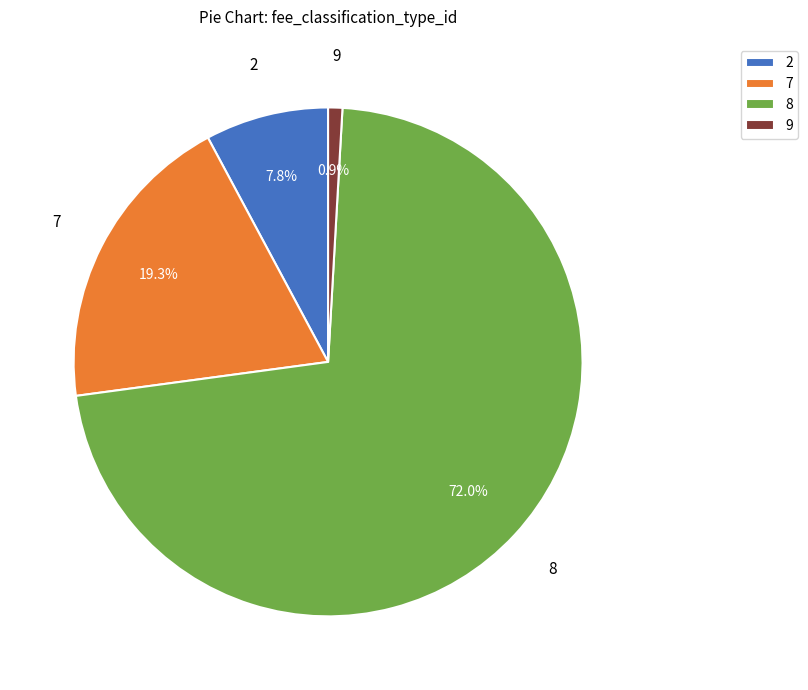

Rank the categories by value from lowest to highest.

9, 2, 7, 8